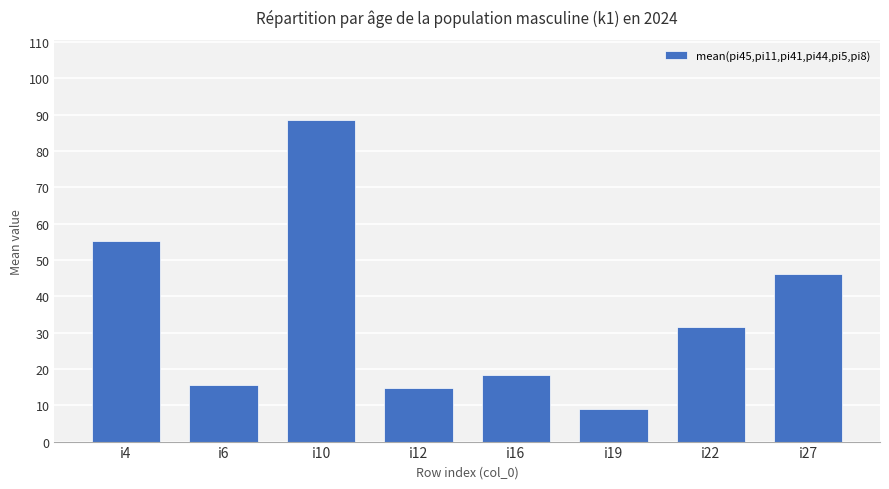

True or false: the data shows 10.2 at i16.

False